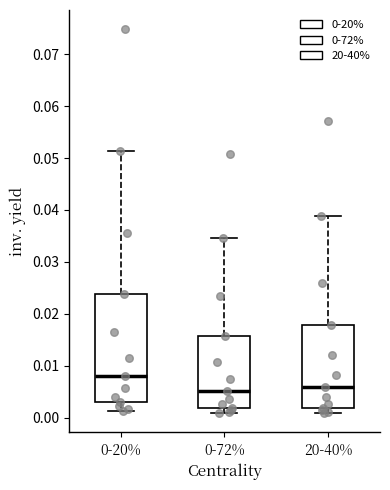

Where does the upper whisker of the box for 0-20% end on the y-axis? The values are not printed on the chart, so give them approximately, as read against the axis.

0.051